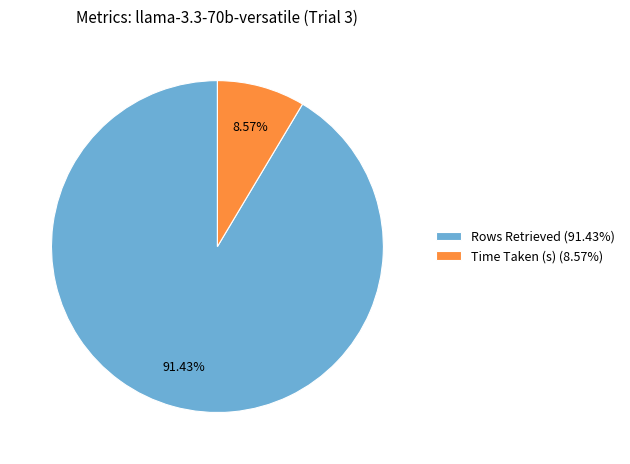

Between Time Taken (s) (8.57%) and Rows Retrieved (91.43%), which is larger?

Rows Retrieved (91.43%)